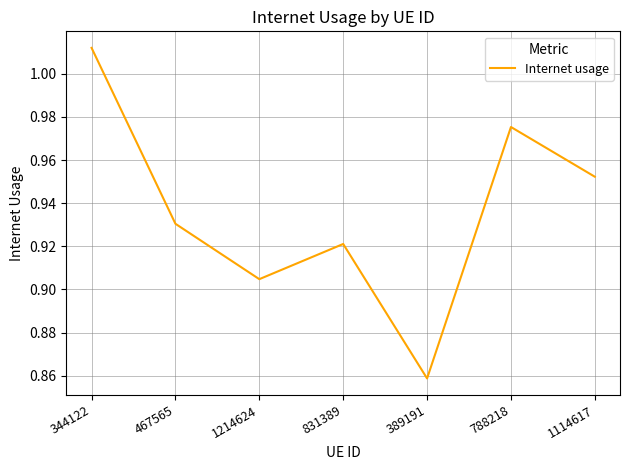

The value at 389191 is 1.2. True or false?

False